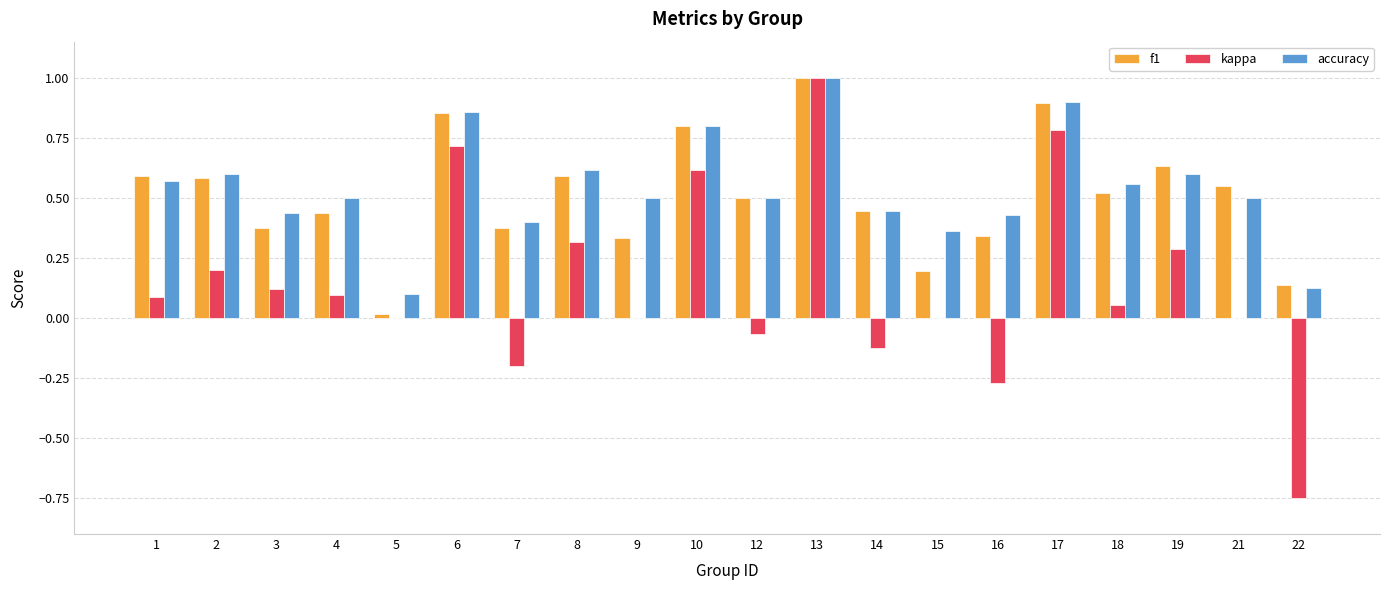

Count the number of categories in the chart.

20